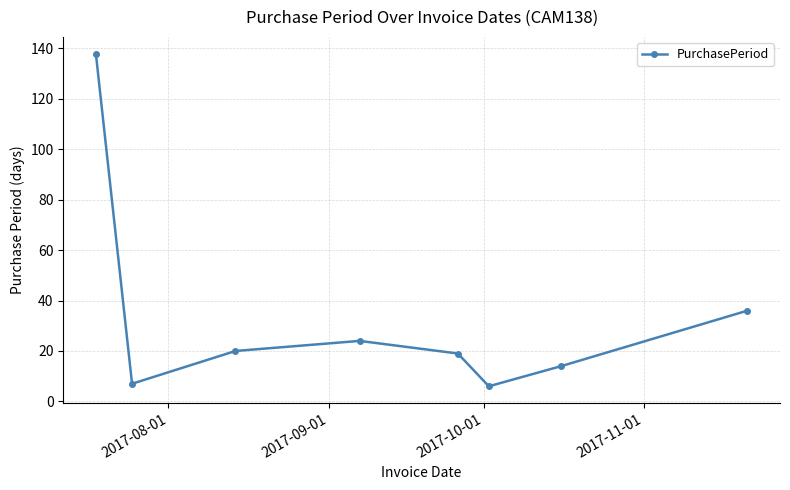

True or false: the data has more than 2 interior local peaks.

False